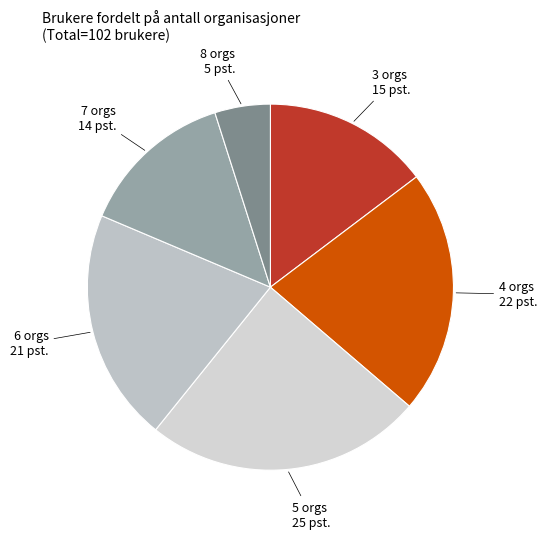

Is the sum of 8 orgs and 6 orgs greater than half?

No